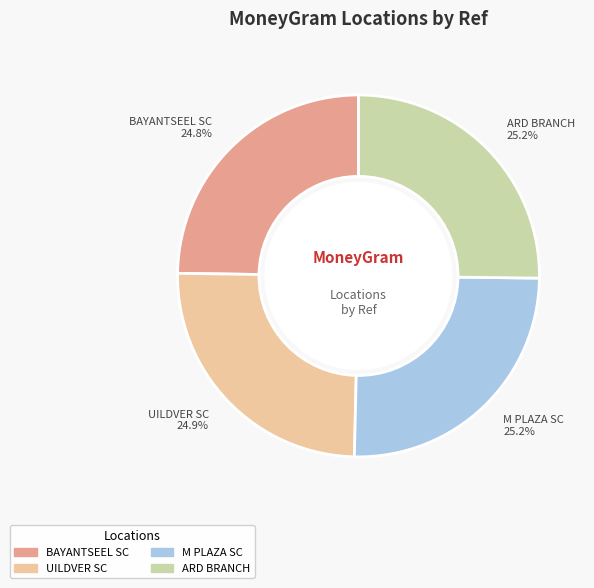

How many slices are in this pie chart?

4